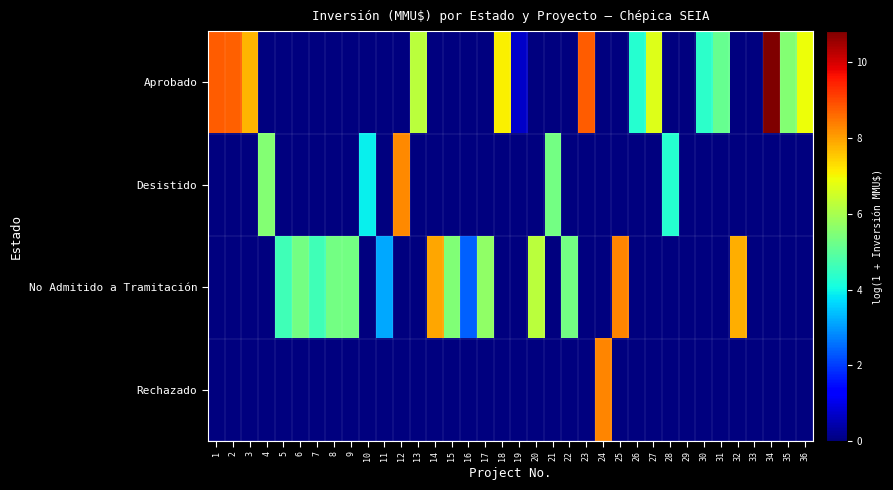

Rank the series by their average value, from lowest to highest.

Rechazado, Desistido, No Admitido a Tramitación, Aprobado